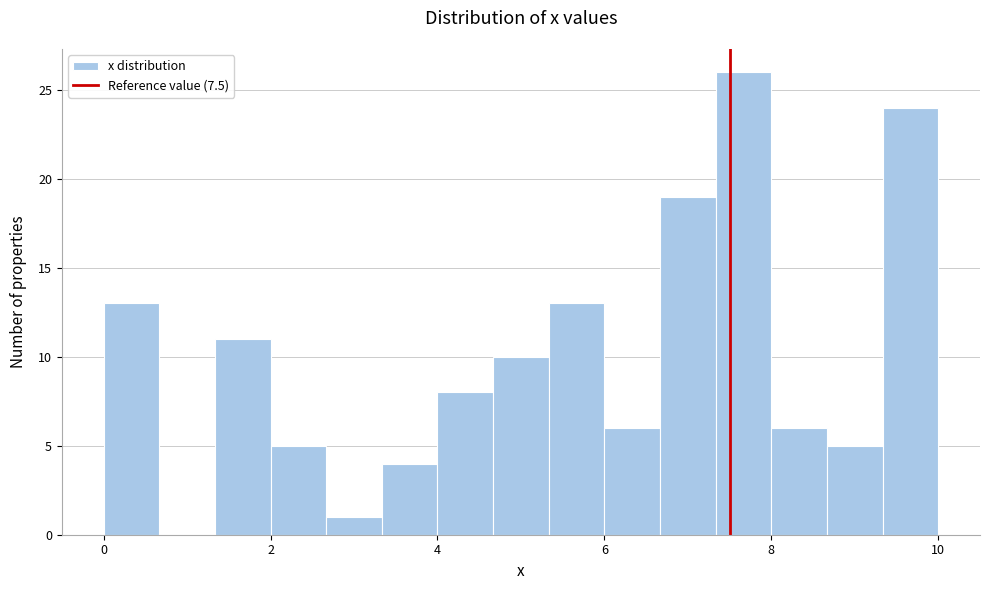

Read against the x-axis, roughly where is the centre of the tallest bar?

7.6